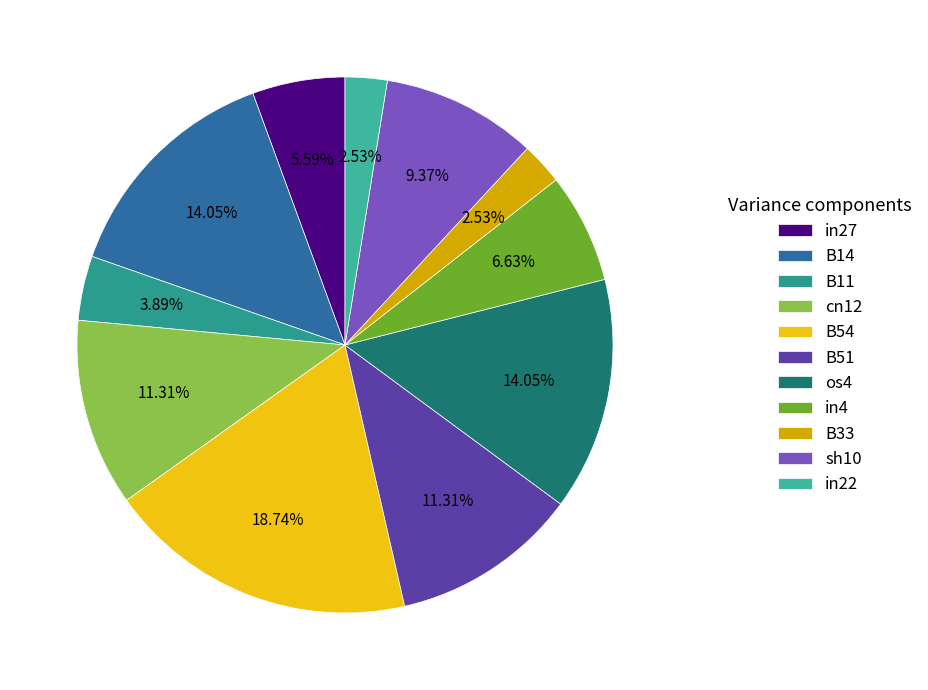

To the nearest percent, what is the difference between the largest and smallest slice percentages?

16%